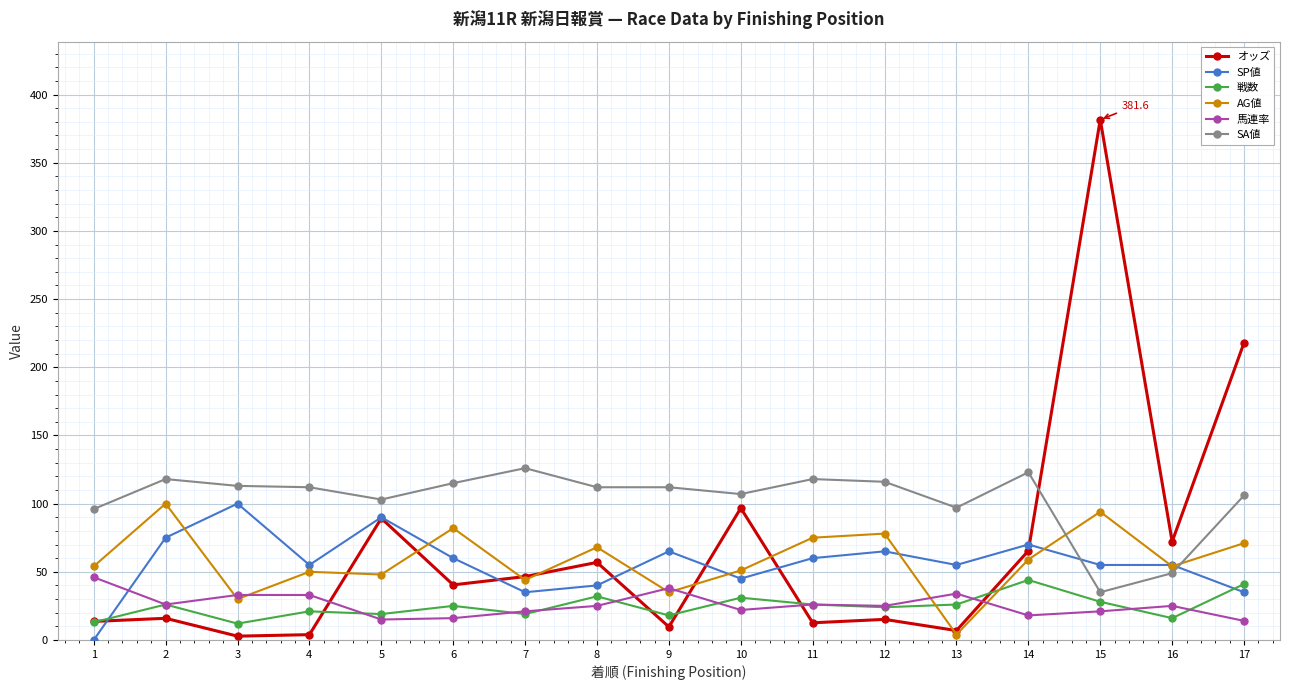

Read the SP値 value at 16.

55.0